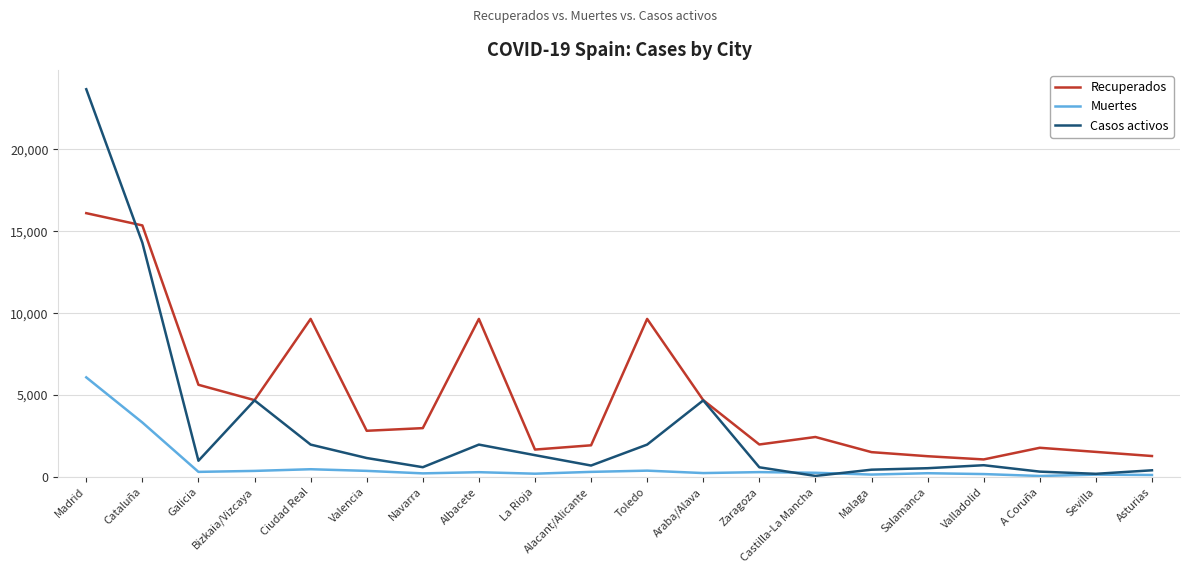

Where do Casos activos and Muertes first cross each other?

Zaragoza and Castilla-La Mancha